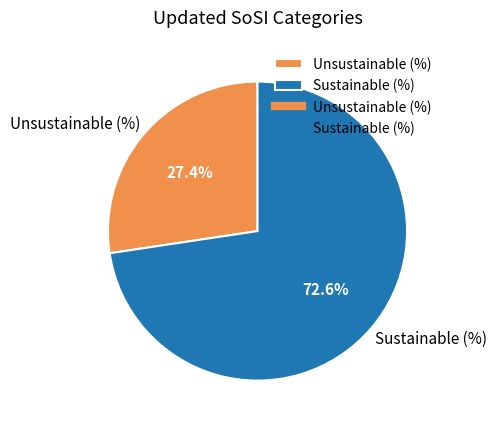

Between Sustainable (%) and Unsustainable (%), which is larger?

Sustainable (%)